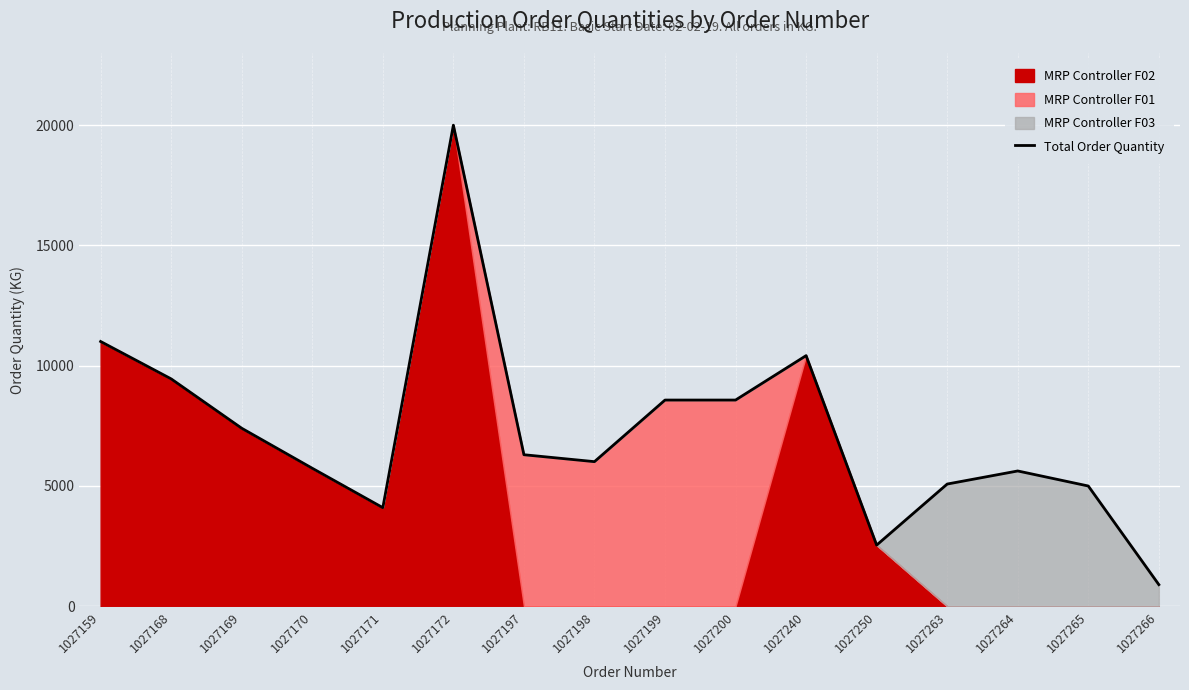

Reading left to right, extract all data points from this chart.

11007.0	9452.6	7400.0	5736.9	4099.4	20000.0	6300.0	6012.0	8573.0	8573.0	10419.5	2543.0	5081.2	5625.0	5000.0	900.0